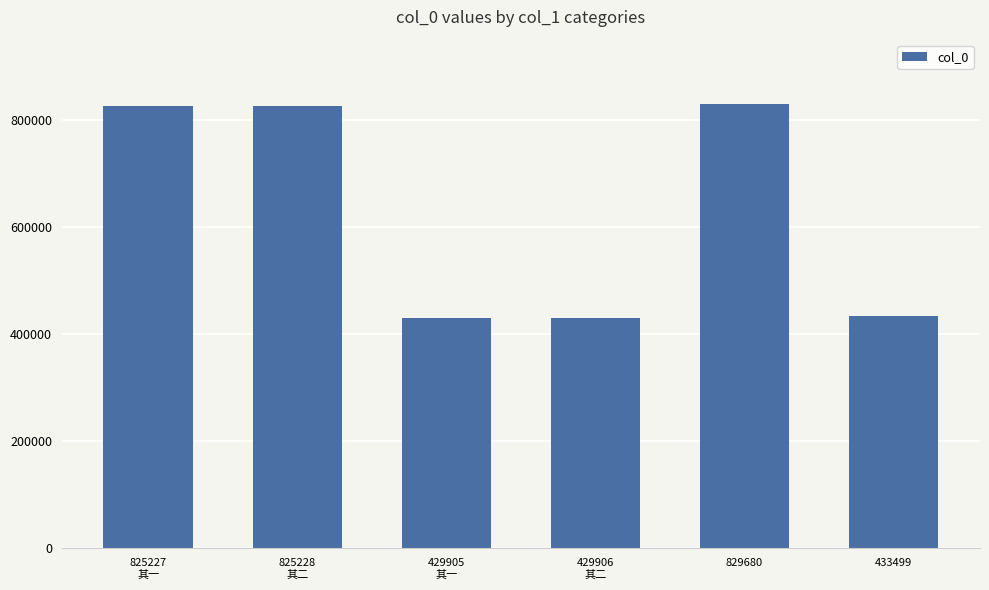

What is the smallest value displayed?

429905